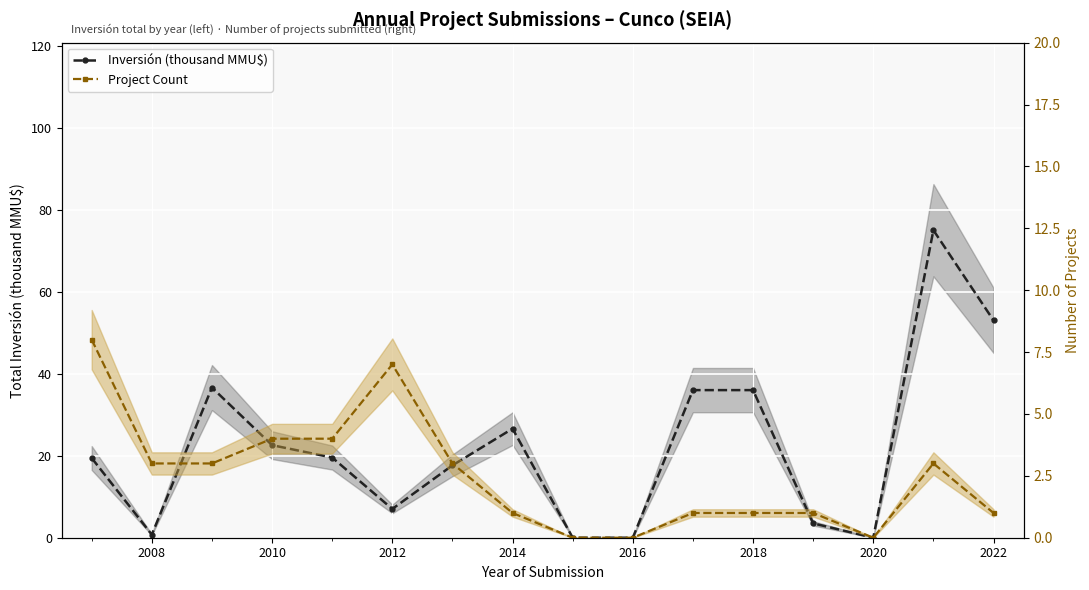

What are all the series names shown in the legend?

Inversión (thousand MMU$), Project Count